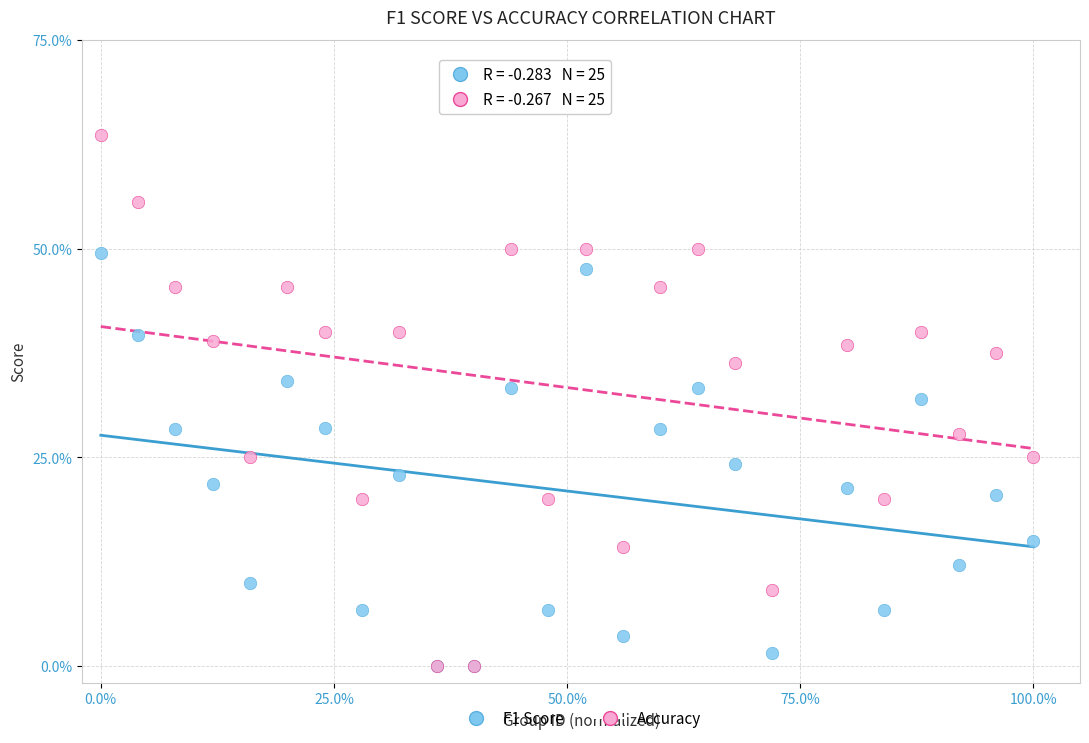

Which series contains the highest Y value?

Accuracy